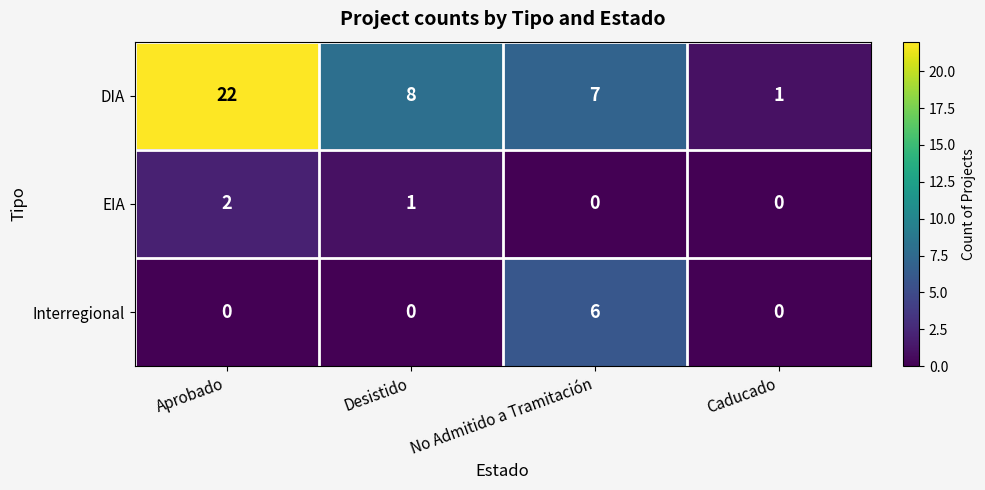

Is it true that Interregional equals -3 at Aprobado?

False